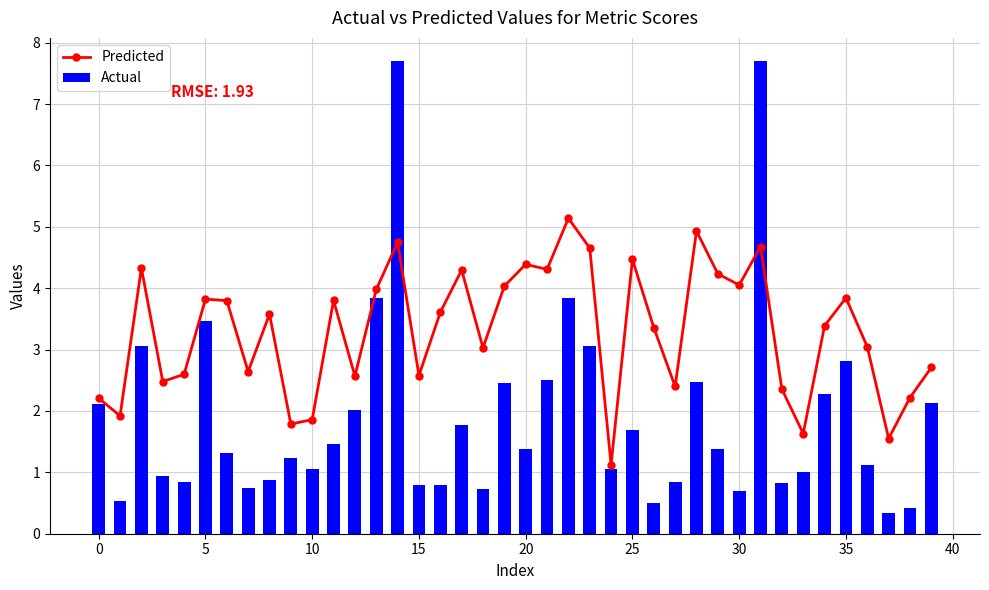

What is the difference between the maximum and minimum values in the Actual series?

7.3